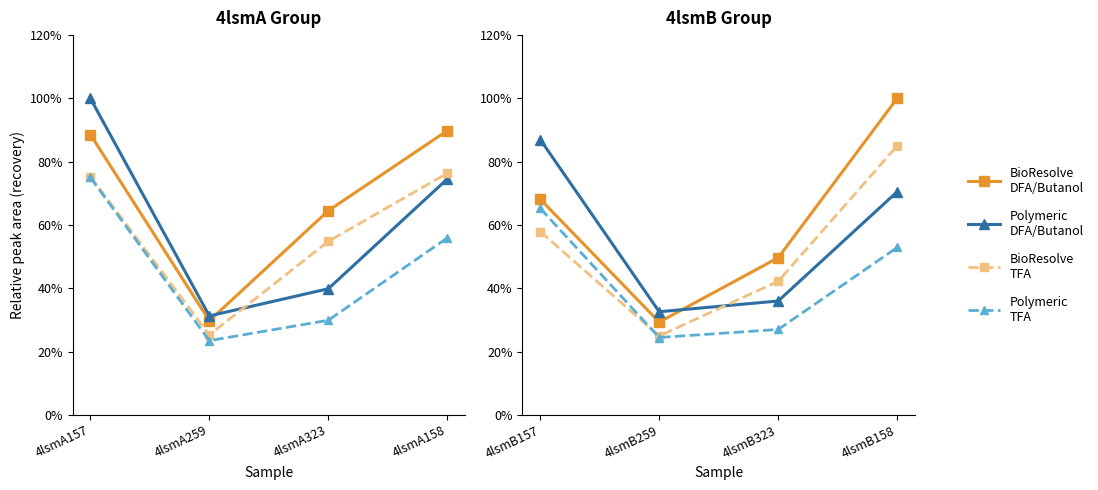

Which series has the widest spread of values?

col_6 (BioResolve DFA/Butanol)